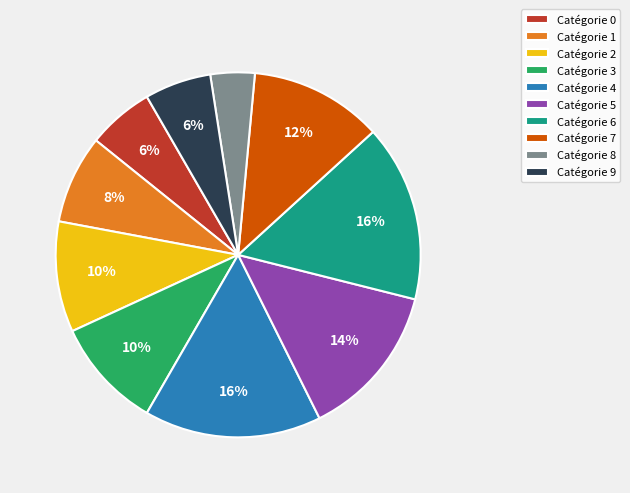

Which slice is the smallest?

Catégorie 8